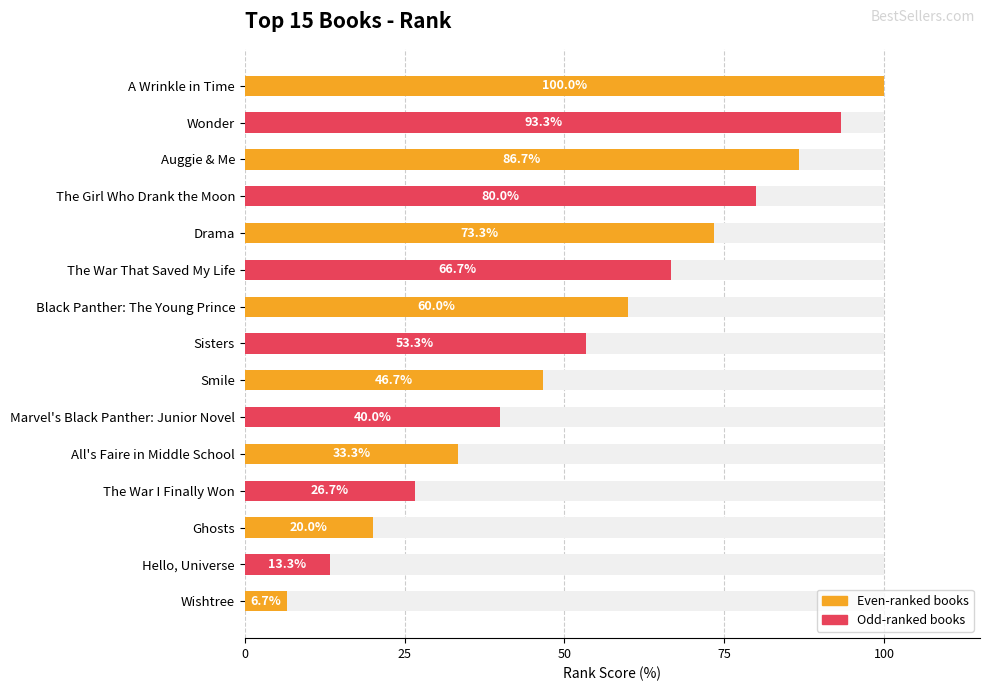

Which has a higher value, Wishtree or The War That Saved My Life?

The War That Saved My Life